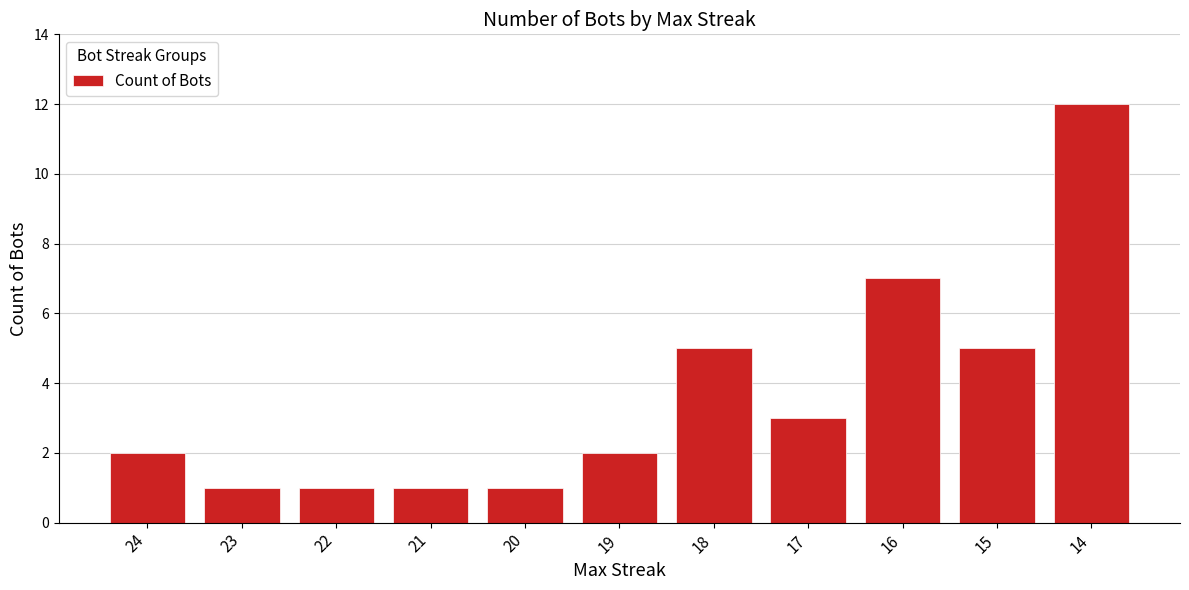

What is the value of the 11th bar from the left?

12